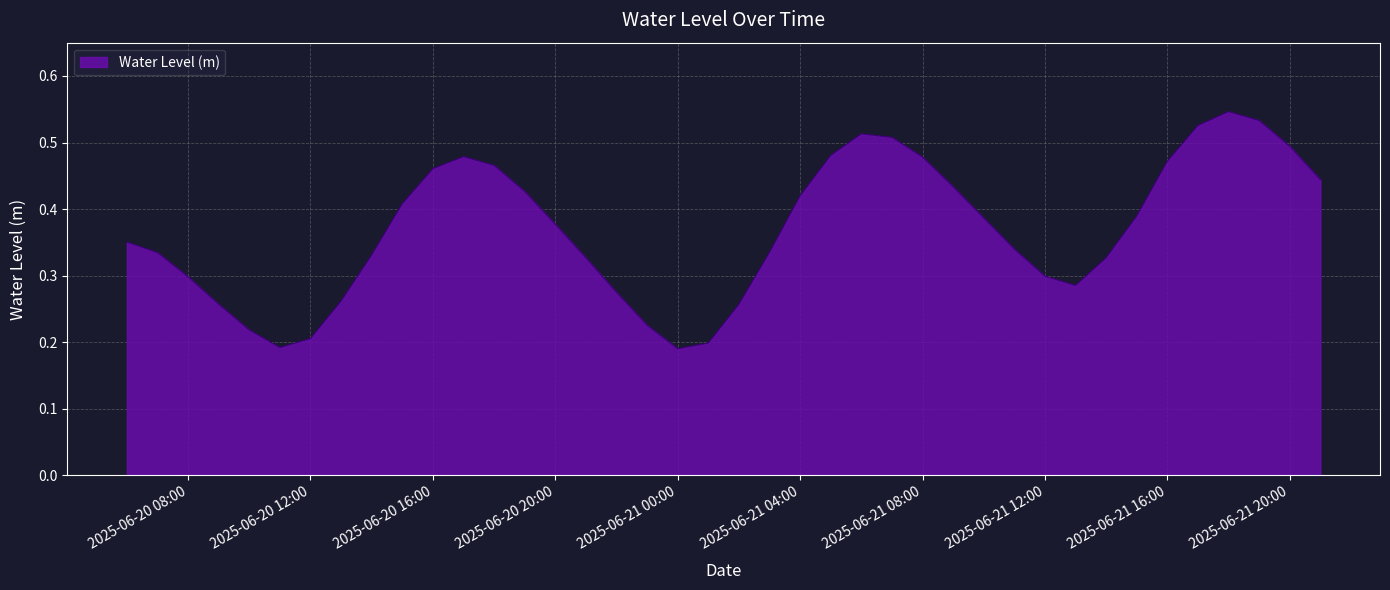

How many lines are shown in the chart?

1